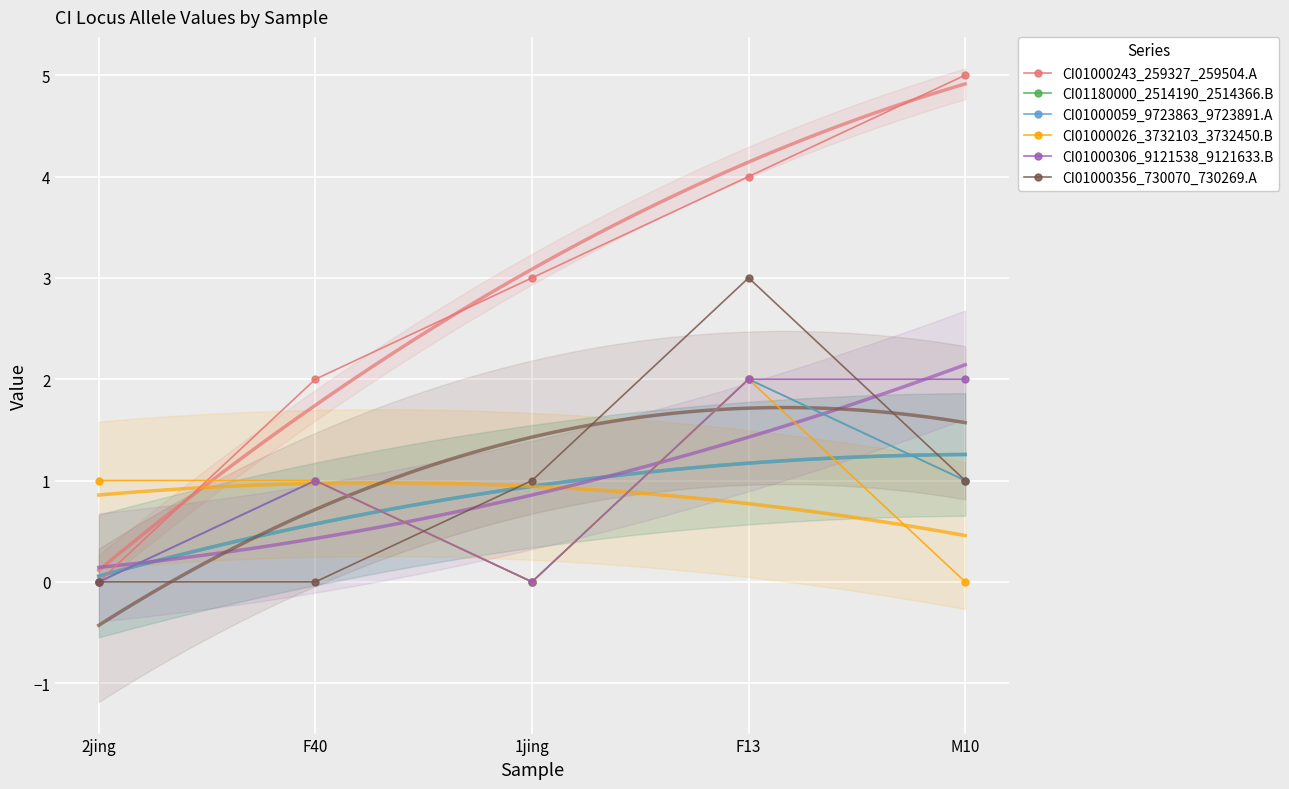

True or false: CI01000026_3732103_3732450.B and CI01000059_9723863_9723891.A intersect in this chart.

False